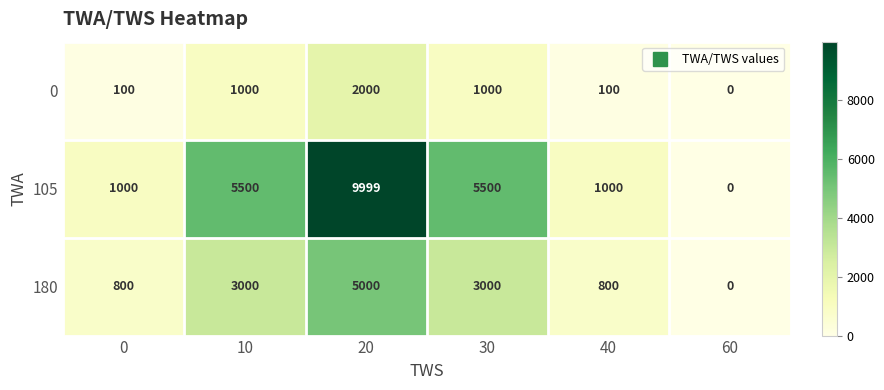

Which series has the largest total across all categories?

105